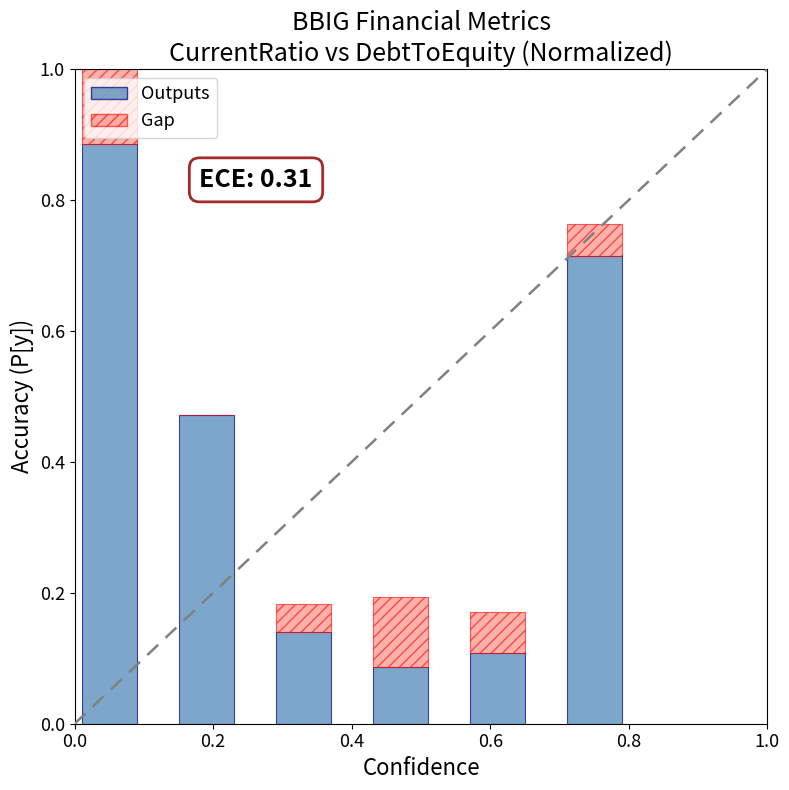

Rank the series by their average value, from highest to lowest.

Outputs, Gap